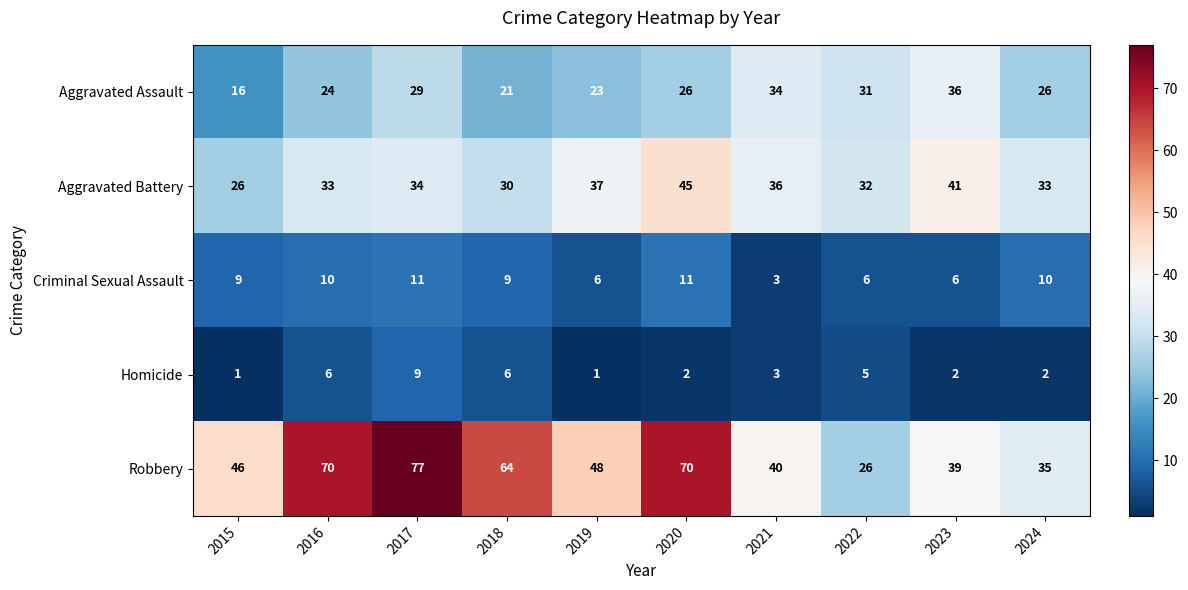

Rank the series at 2023 from highest to lowest value.

Aggravated Battery, Robbery, Aggravated Assault, Criminal Sexual Assault, Homicide